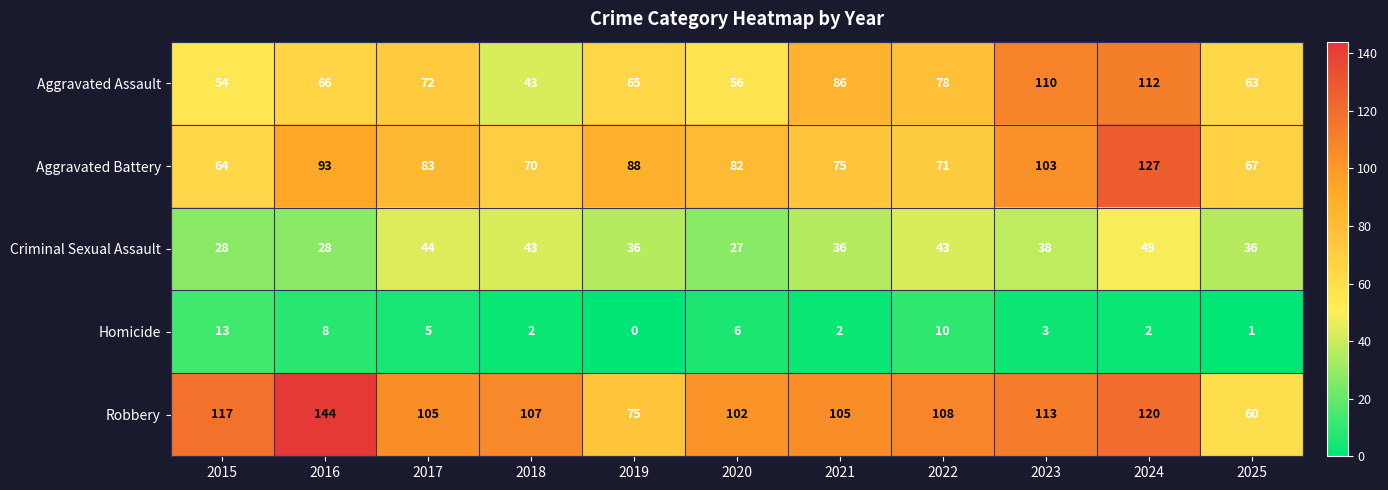

At 2016, list the series in order from smallest to largest.

Homicide, Criminal Sexual Assault, Aggravated Assault, Aggravated Battery, Robbery